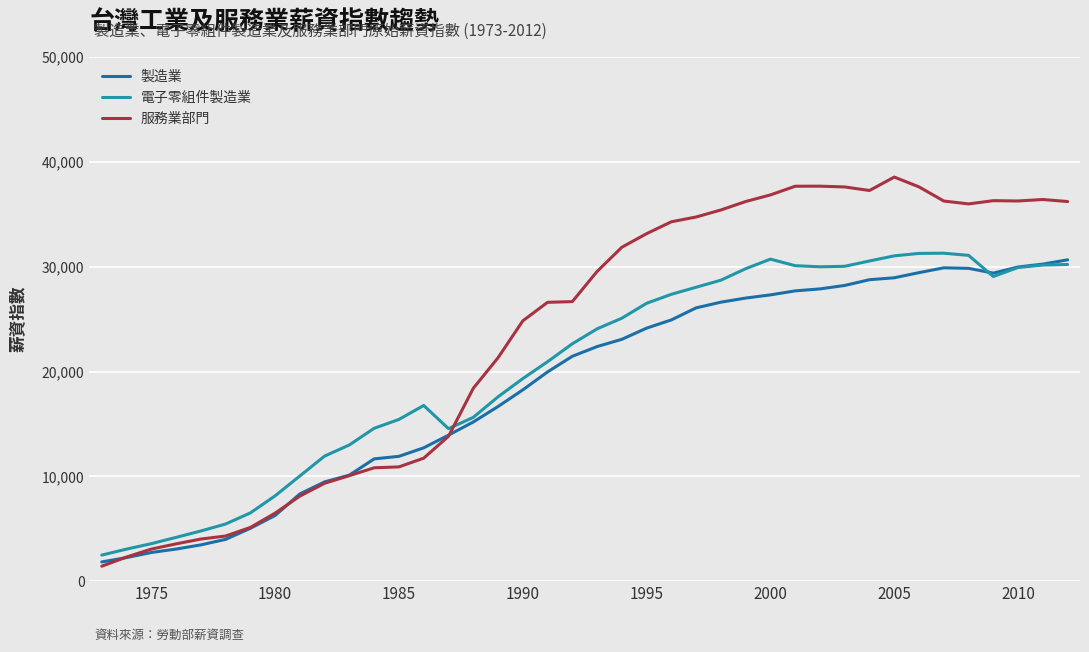

Reading left to right, transcribe all the data shown in this chart.

製造業: 1832	2248	2733	3062	3460	3986	5042	6267	8325	9475	10121	11669	11912	12723	13933	15188	16664	18252	19966	21460	22387	23081	24147	24932	26082	26625	27016	27321	27703	27891	28221	28771	28953	29444	29903	29855	29398	29984	30258	30669
電子零組件製造業: 2487	3055	3576	4175	4786	5452	6512	8140	10041	11937	13002	14590	15433	16766	14555	15628	17589	19328	20941	22653	24078	25095	26519	27377	28050	28723	29820	30732	30107	30002	30050	30558	31046	31279	31298	31094	29077	29934	30168	30222
服務業部門: 1425	2302	3059	3557	4017	4305	5124	6490	8118	9342	10070	10818	10905	11737	13822	18398	21318	24839	26611	26678	29556	31868	33163	34299	34755	35425	36232	36862	37691	37696	37623	37283	38565	37628	36279	36004	36313	36283	36424	36229